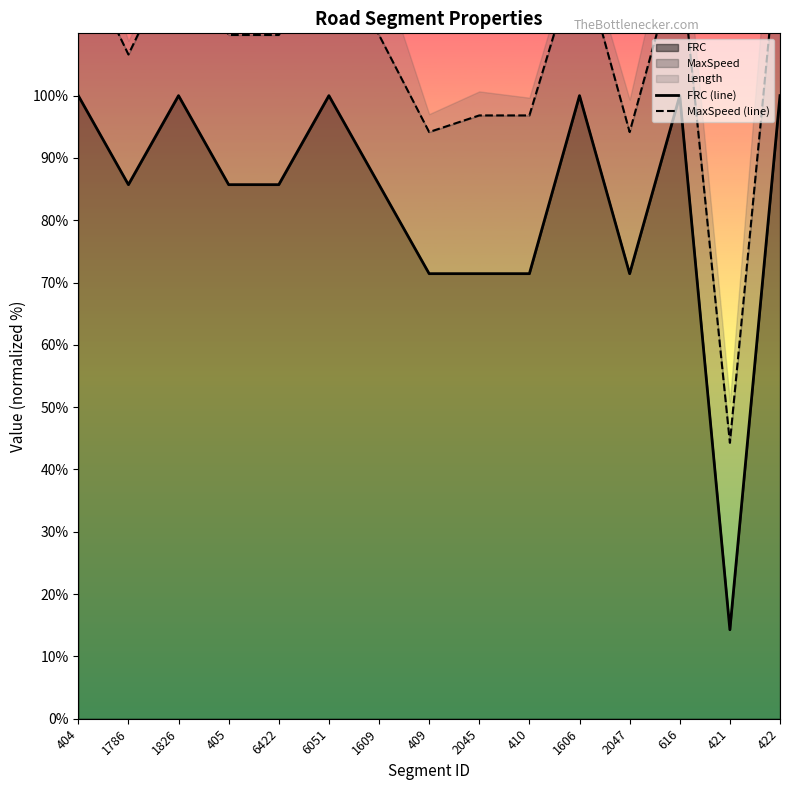

In MaxSpeed (line), how many points are lower than both neighbors (excluding endpoints)?

4